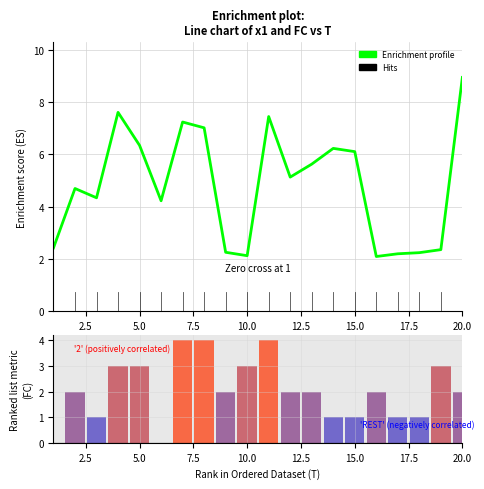

How many data points in Enrichment profile are above 5?

10